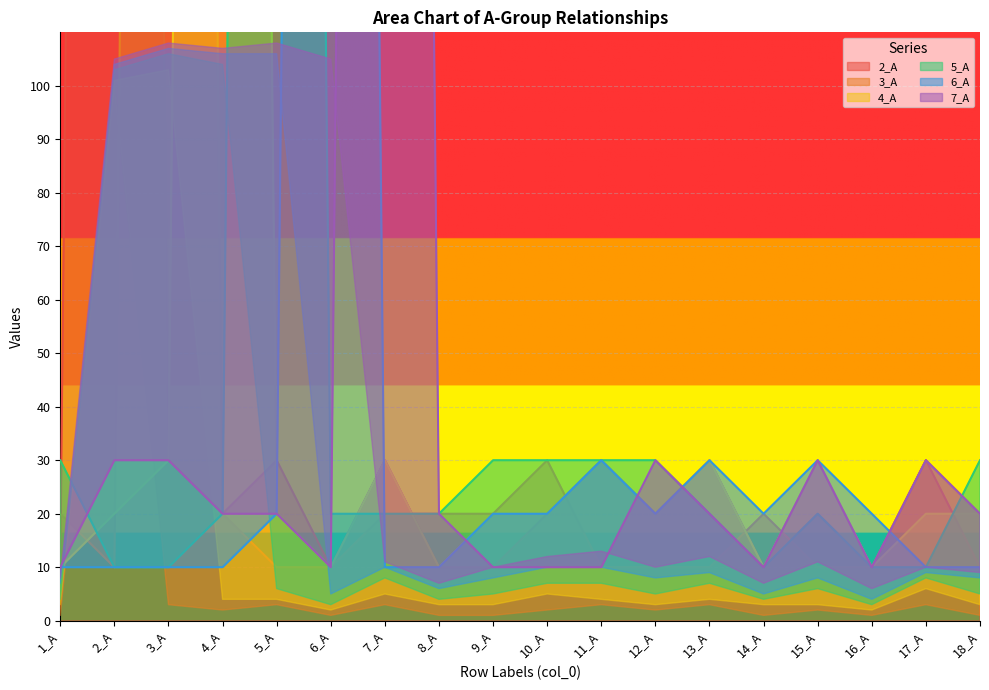

At which category is the sum across all series the highest?

3_A